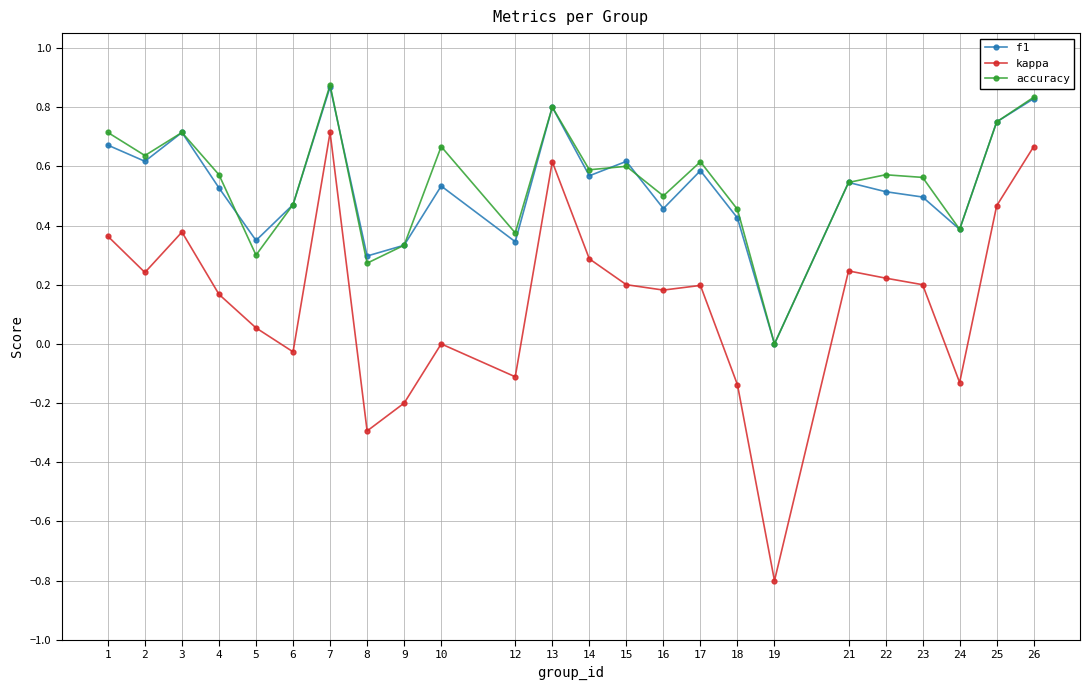

True or false: accuracy and kappa intersect in this chart.

False